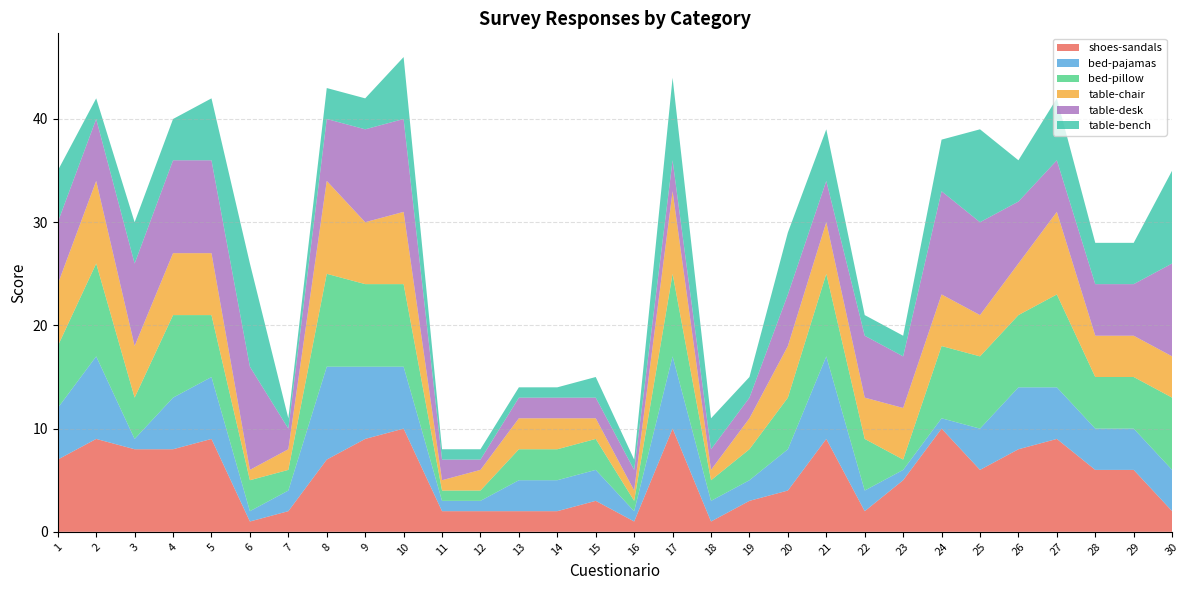

Reading left to right, extract all data points from this chart.

shoes-sandals: 7	9	8	8	9	1	2	7	9	10	2	2	2	2	3	1	10	1	3	4	9	2	5	10	6	8	9	6	6	2
bed-pajamas: 5	8	1	5	6	1	2	9	7	6	1	1	3	3	3	1	7	2	2	4	8	2	1	1	4	6	5	4	4	4
bed-pillow: 6	9	4	8	6	3	2	9	8	8	1	1	3	3	3	1	8	2	3	5	8	5	1	7	7	7	9	5	5	7
table-chair: 6	8	5	6	6	1	2	9	6	7	1	2	3	3	2	1	8	1	3	5	5	4	5	5	4	5	8	4	4	4
table-desk: 6	6	8	9	9	10	2	6	9	9	2	1	2	2	2	2	3	2	2	5	4	6	5	10	9	6	5	5	5	9
table-bench: 5	2	4	4	6	10	1	3	3	6	1	1	1	1	2	1	8	3	2	6	5	2	2	5	9	4	6	4	4	9